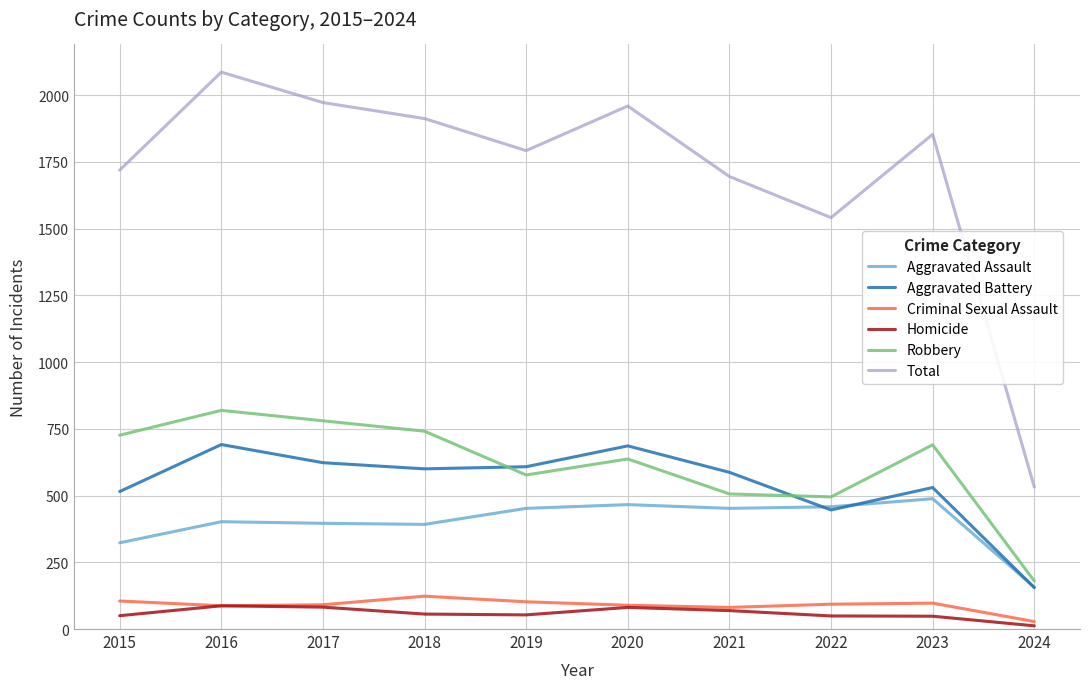

Which series has the widest spread of values?

Total